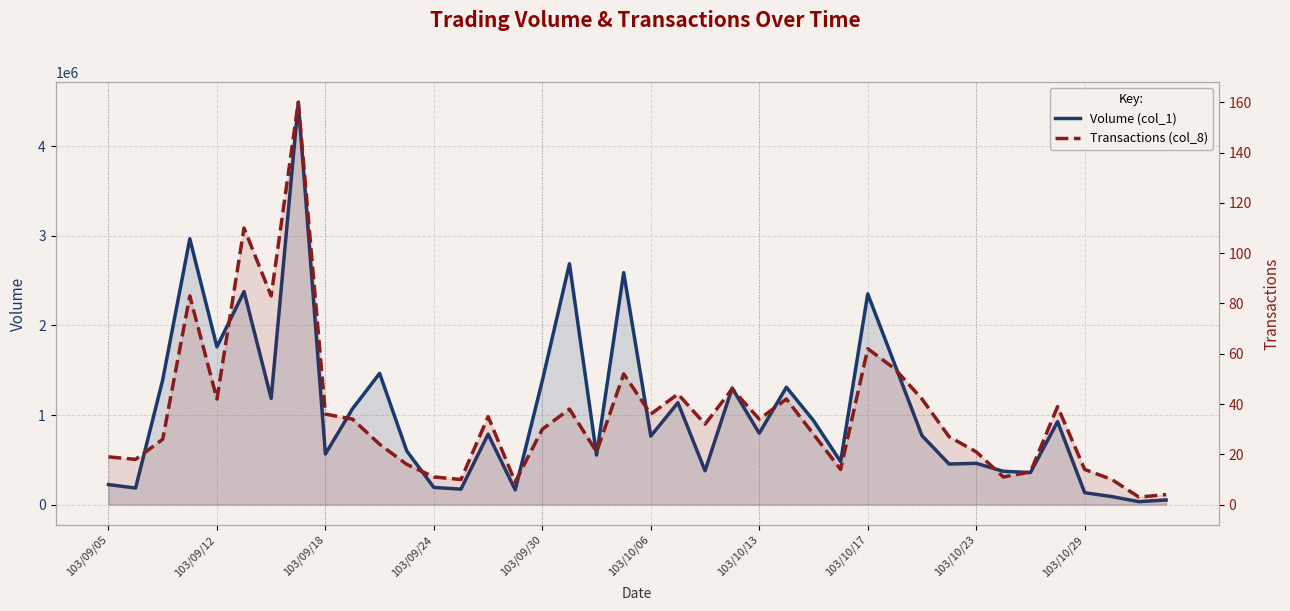

Reading left to right, what are all the values shown in this chart?

Volume (col_1): 224000	185000	1392000	2967000	1761000	2378000	1186000	4490000	565000	1070000	1465000	599000	192000	173000	786000	165000	1384000	2688000	553000	2589000	765000	1138000	378000	1301000	797000	1310000	938000	480000	2352000	1562000	770000	453000	461000	372000	358000	926000	133000	90000	33000	52000
Transactions (col_8): 19	18	26	83	42	110	83	160	36	34	24	16	11	10	35	9	30	38	21	52	36	44	32	46	34	42	28	14	62	54	42	27	21	11	13	39	14	10	3	4